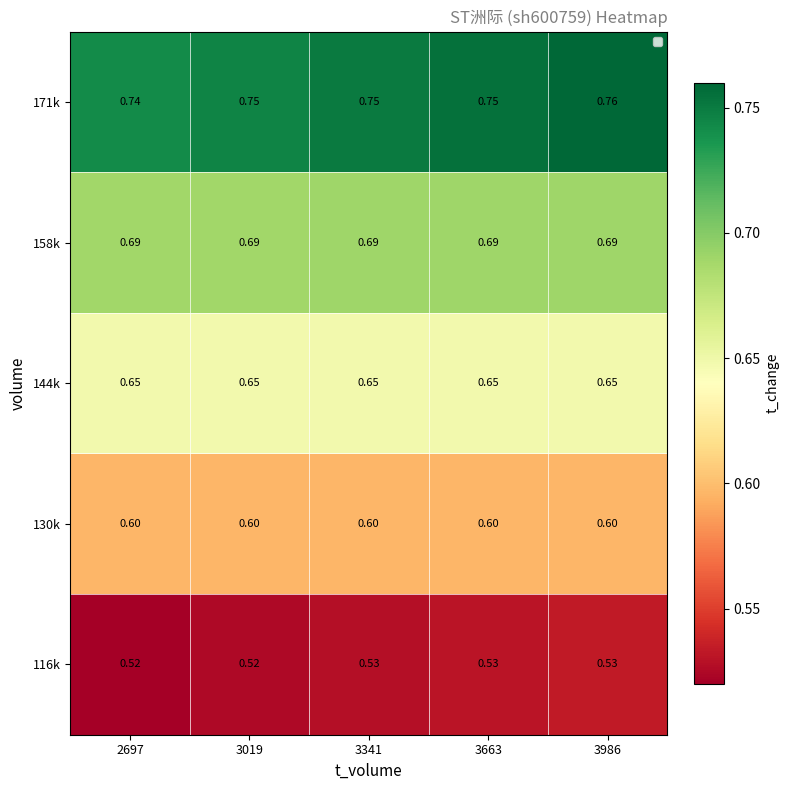

How many series are shown in this chart?

5